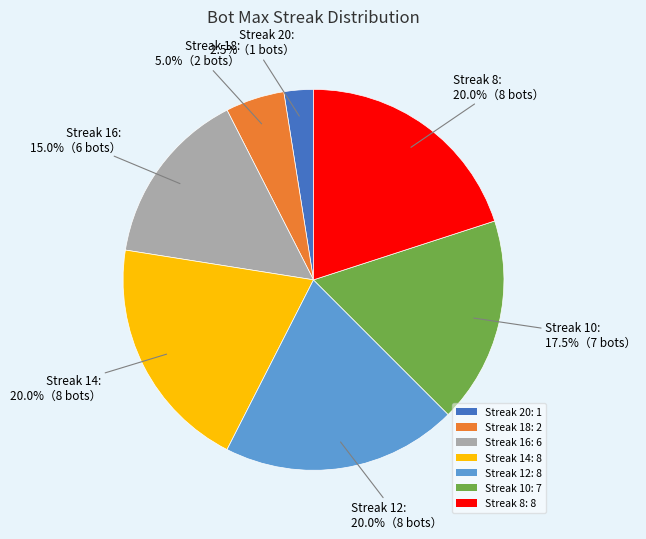

Between Streak 12: 8 and Streak 16: 6, which is larger?

Streak 12: 8